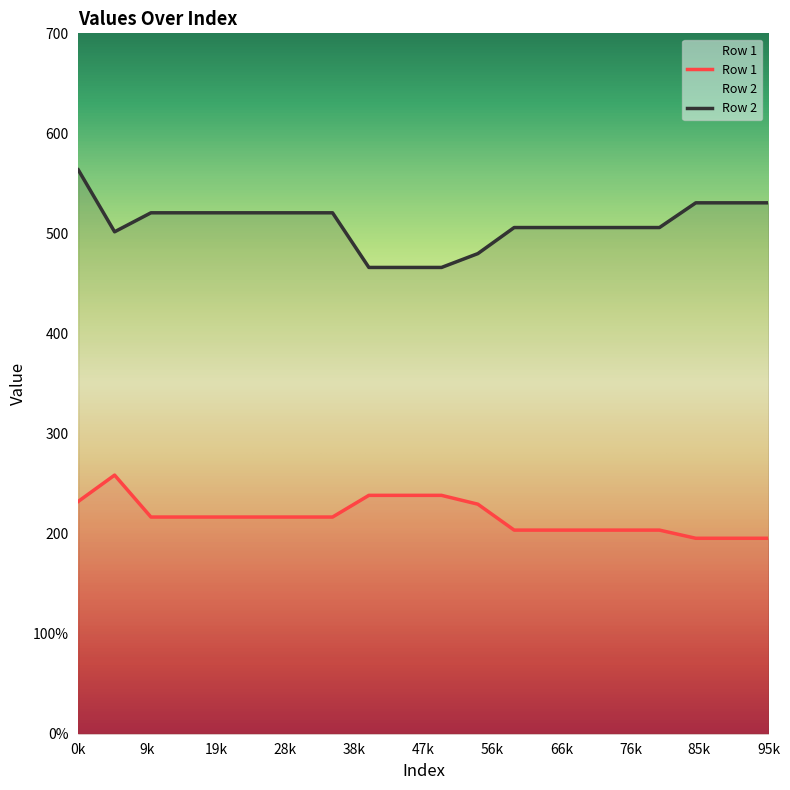

Where is Row 1 nearest to the value 226?

11